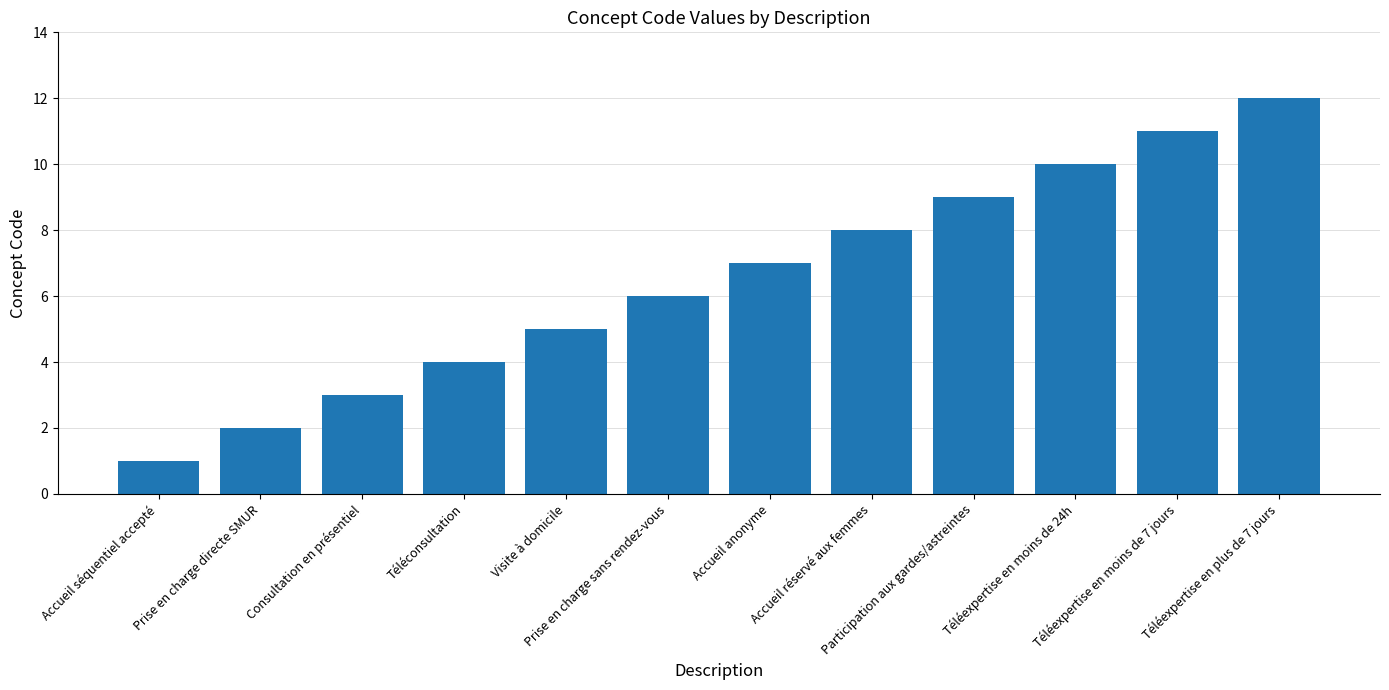

What value does the data have at Prise en charge sans rendez-vous, to the nearest 5?

5